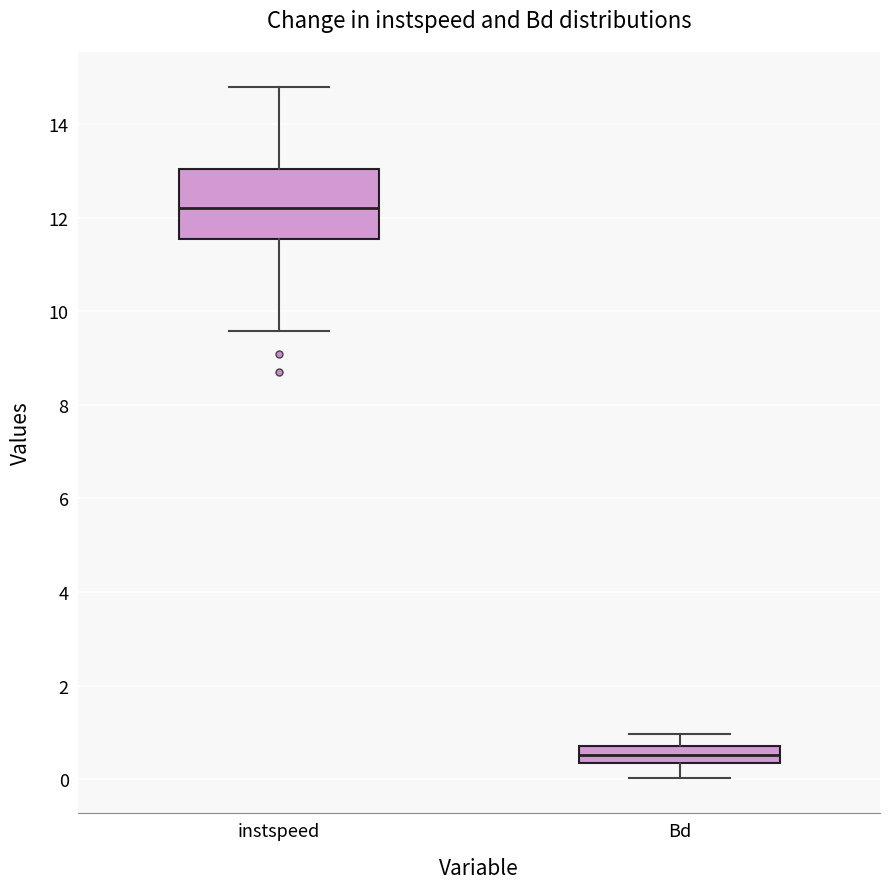

Which box's median line is the lowest?

Bd